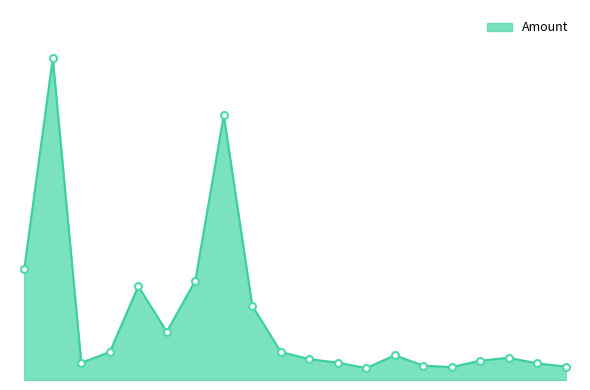

Does the chart have visible grid lines?

No